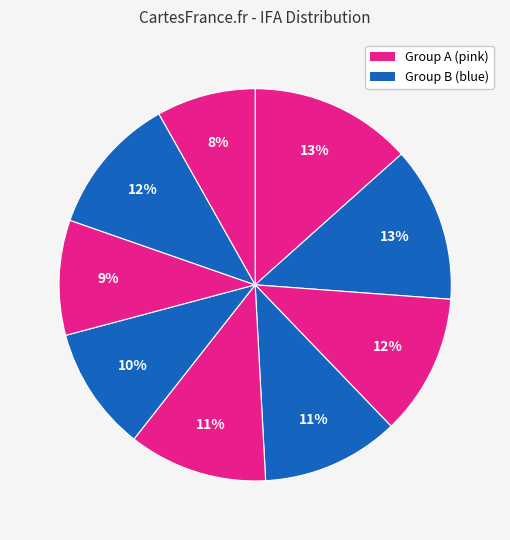

To the nearest percent, what is the difference between the largest and smallest slice percentages?

5%